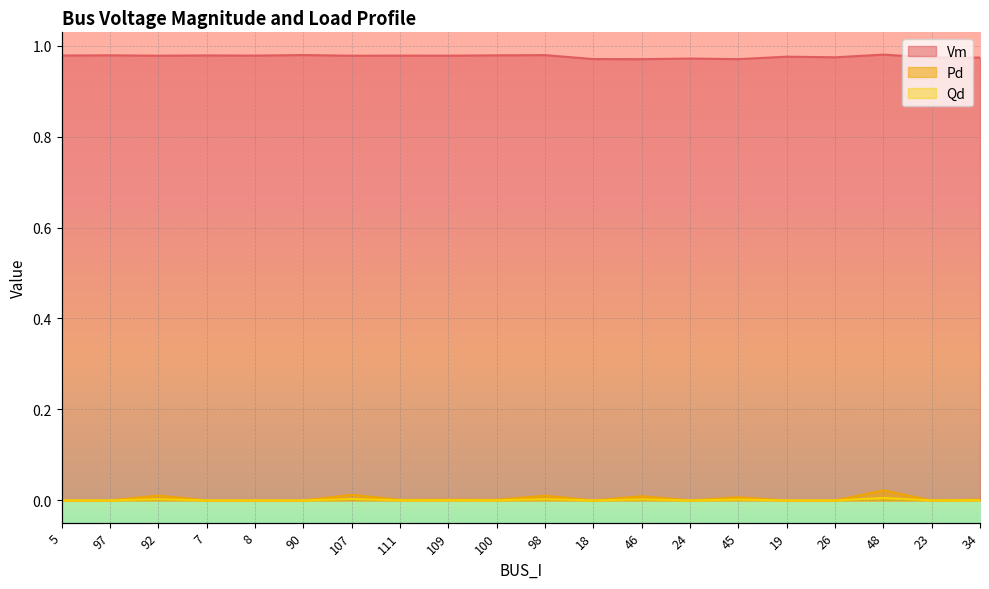

Reading left to right, what are all the values shown in this chart?

Vm: 1.0	1.0	1.0	1.0	1.0	1.0	1.0	1.0	1.0	1.0	1.0	1.0	1.0	1.0	1.0	1.0	1.0	1.0	1.0	1.0
Pd: 0.0	0.0	0.0	0.0	0.0	0.0	0.0	0.0	0.0	0.0	0.0	0.0	0.0	0.0	0.0	0.0	0.0	0.0	0.0	0.0
Qd: 0.0	0.0	0.0	0.0	0.0	0.0	0.0	0.0	0.0	0.0	0.0	0.0	0.0	0.0	0.0	0.0	0.0	0.0	0.0	0.0